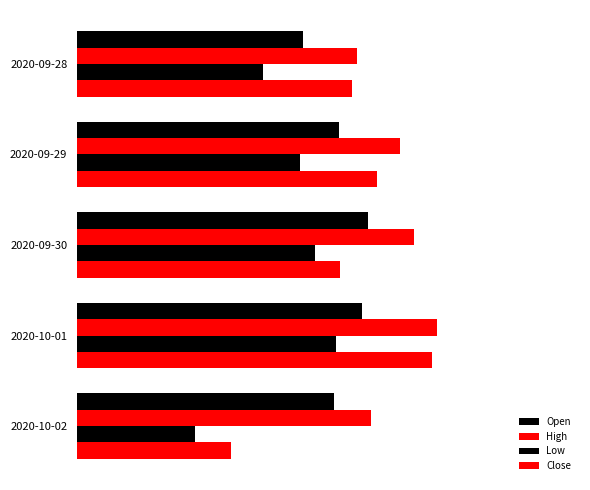

How many series are shown in this chart?

4